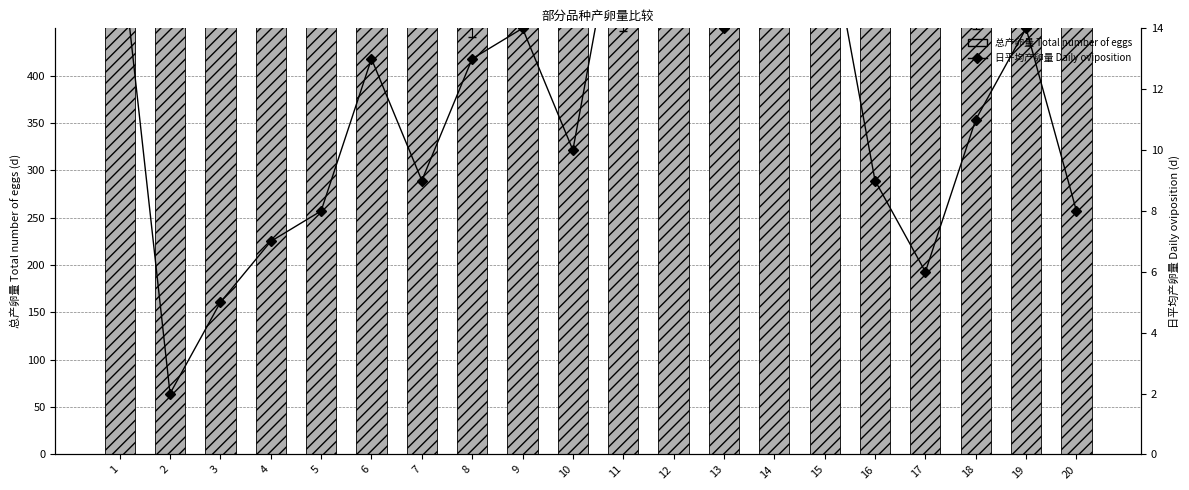

Between 5 and 14, which is larger?

5